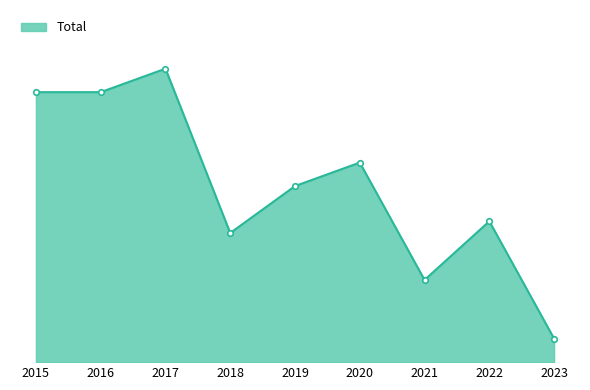

The chart shows a value of 36 at 2016. True or false?

False